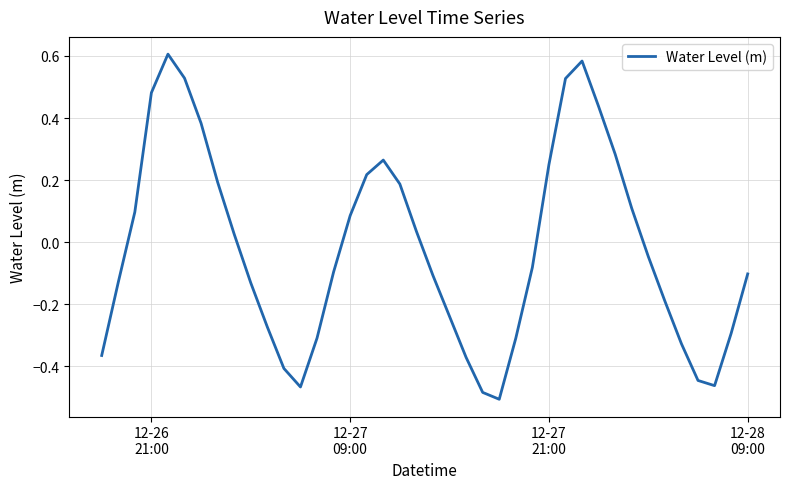

What is the difference between the maximum and minimum values?

1.1